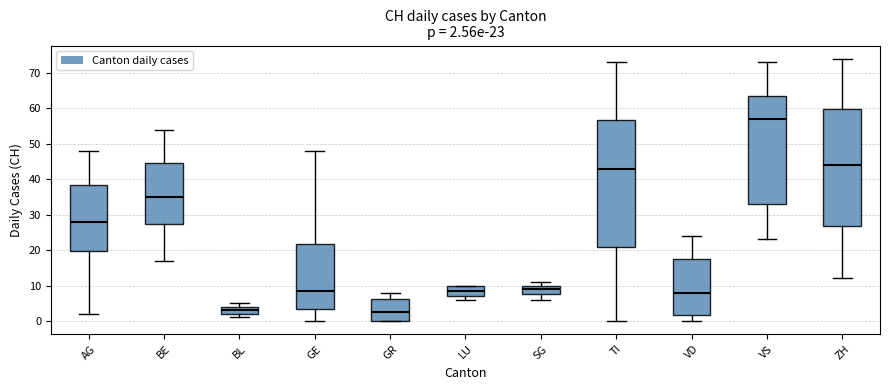

Which box is the tallest, from its lower edge to its upper edge?

TI